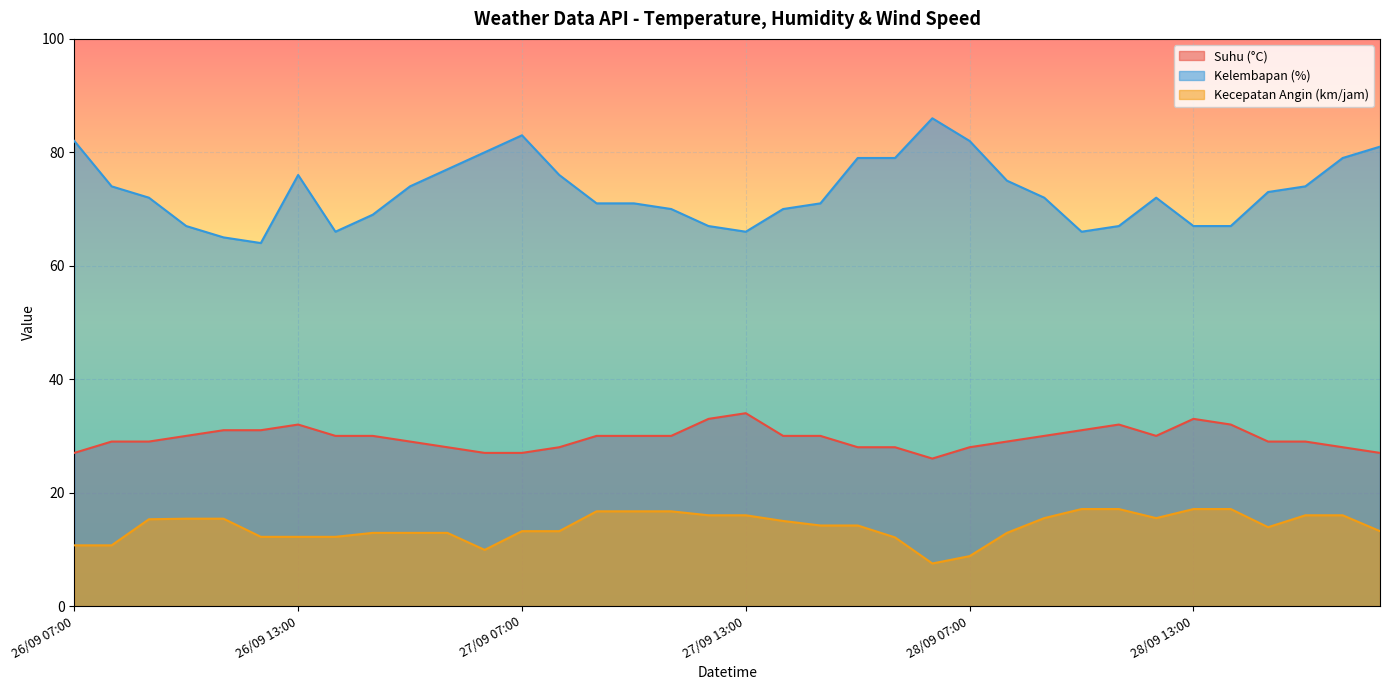

Does the chart display data point markers on the line(s)?

No